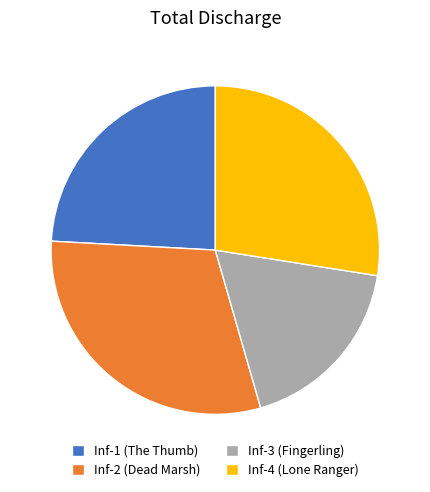

Do Inf-4 (Lone Ranger) and Inf-1 (The Thumb) together represent more than half of the pie?

Yes